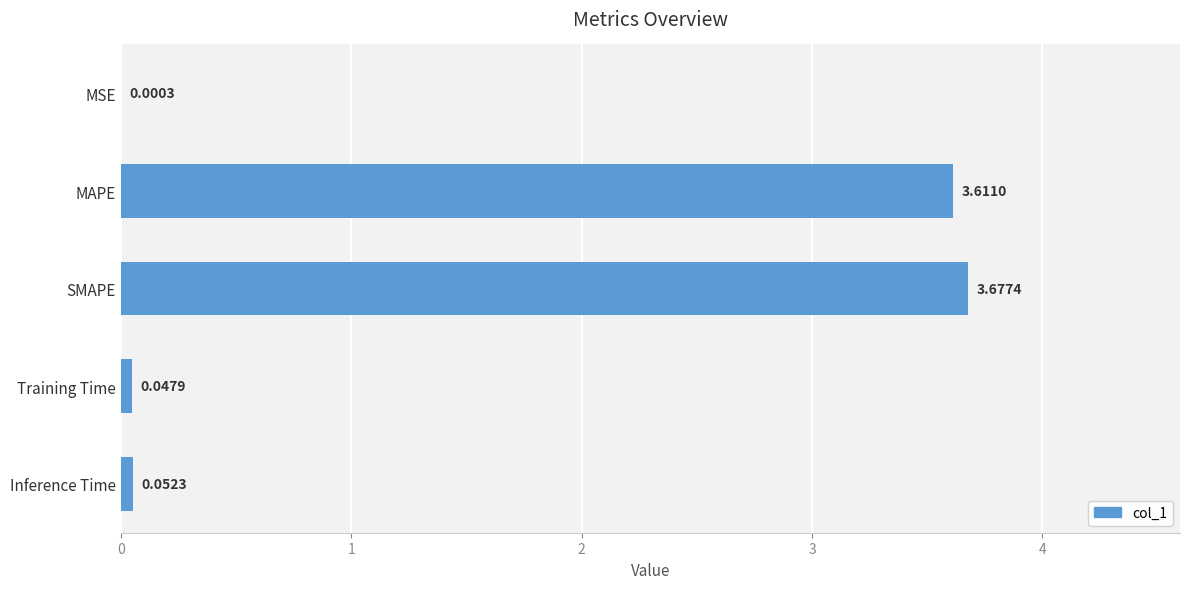

What is the sum of all values?

7.4